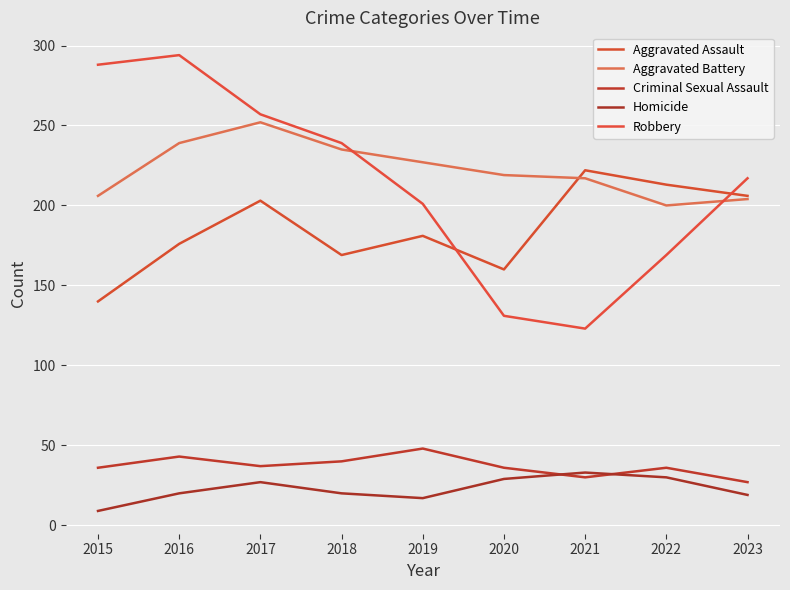

How many series are shown in this chart?

5